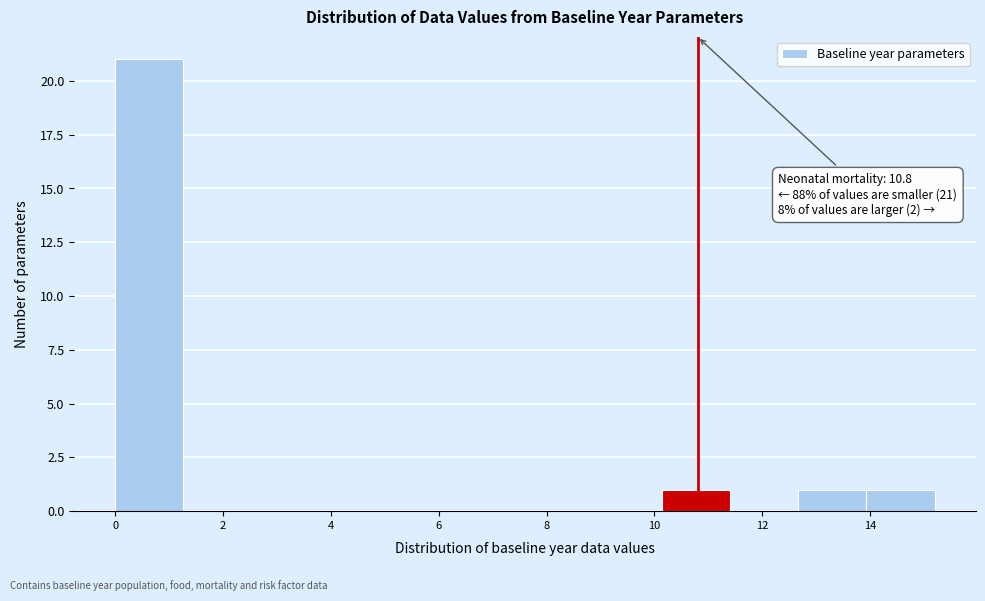

Over which range of the x-axis is the bar tallest?

0.0 to 1.2